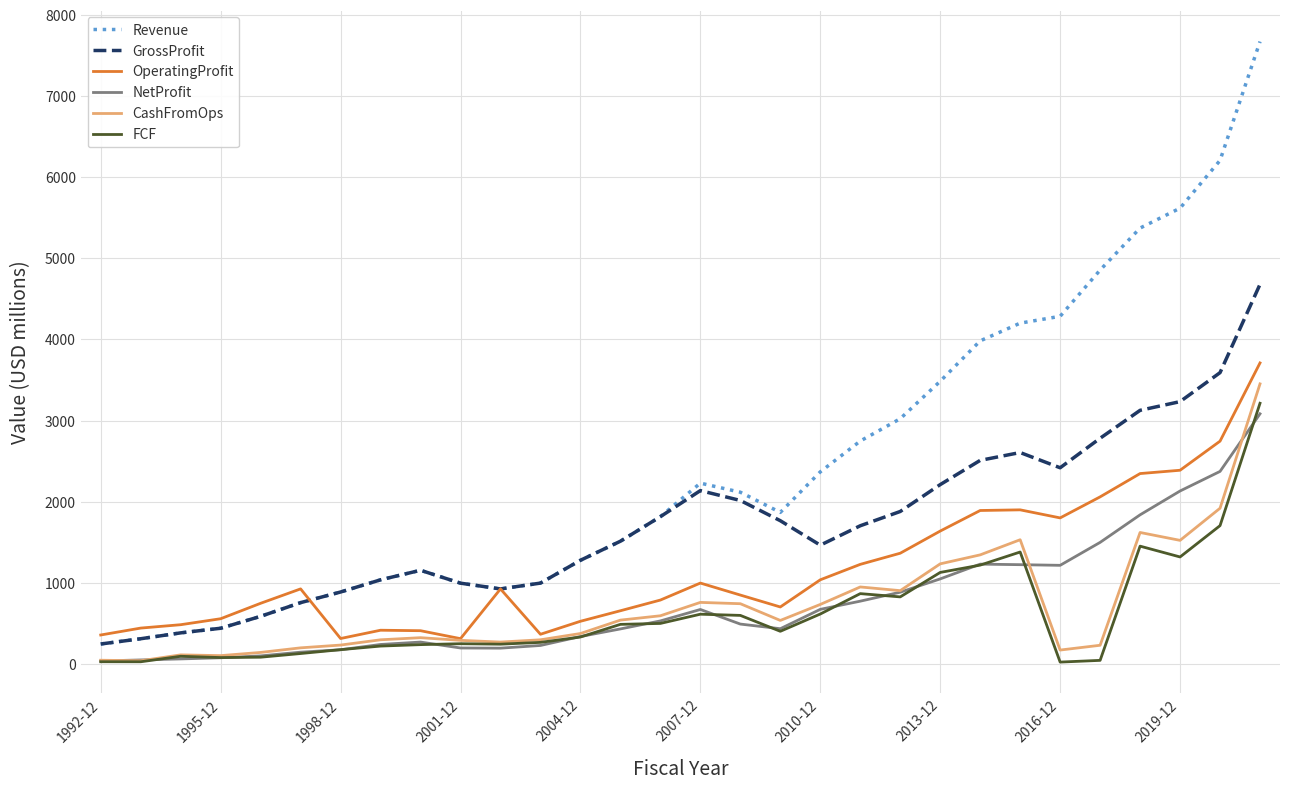

At how many categories does at least one series exceed 3128?

9